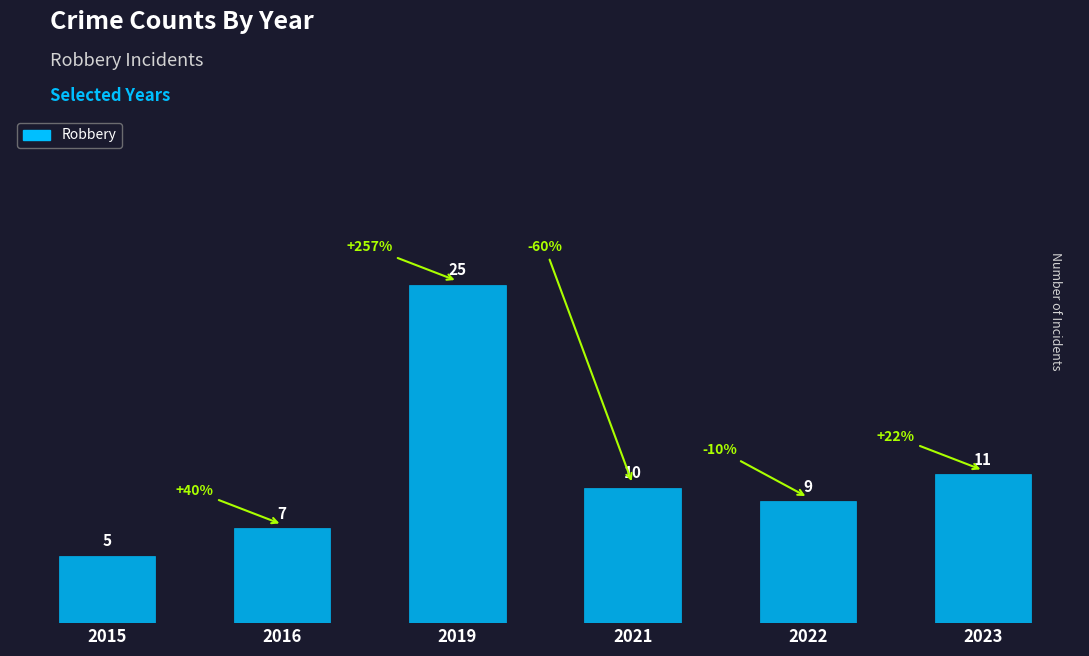

Read the value at 2021.

10